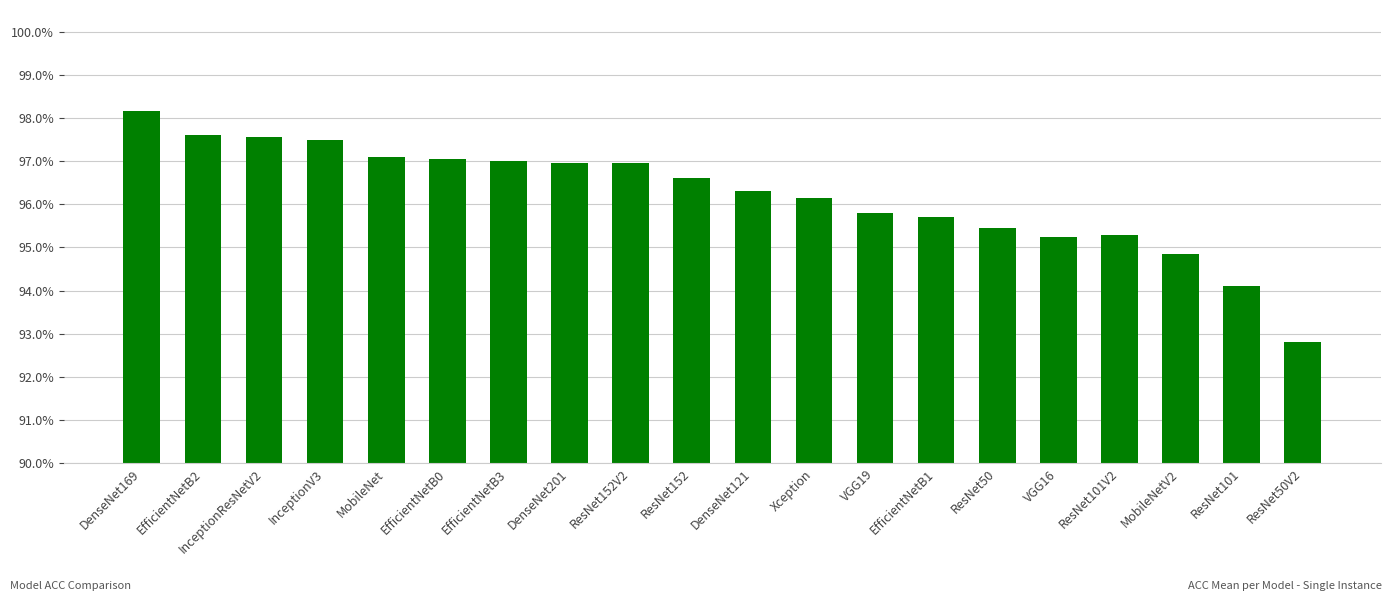

Rank the categories by value from highest to lowest.

DenseNet169, EfficientNetB2, InceptionResNetV2, InceptionV3, MobileNet, EfficientNetB0, EfficientNetB3, DenseNet201, ResNet152V2, ResNet152, DenseNet121, Xception, VGG19, EfficientNetB1, ResNet50, ResNet101V2, VGG16, MobileNetV2, ResNet101, ResNet50V2